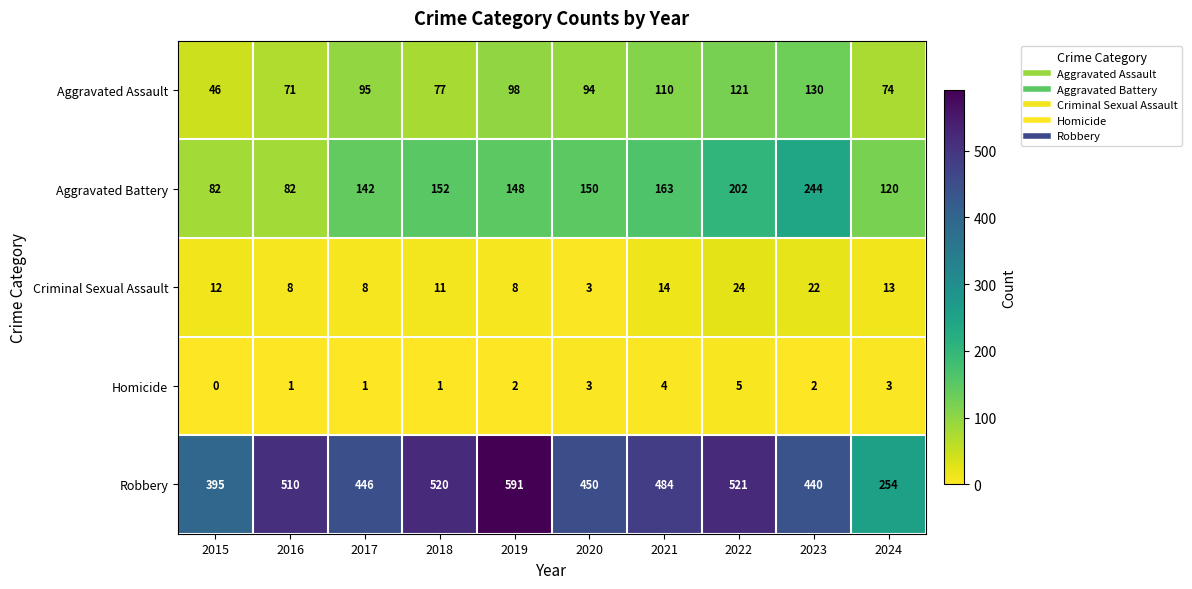

At 2019, list the series in order from smallest to largest.

Homicide, Criminal Sexual Assault, Aggravated Assault, Aggravated Battery, Robbery